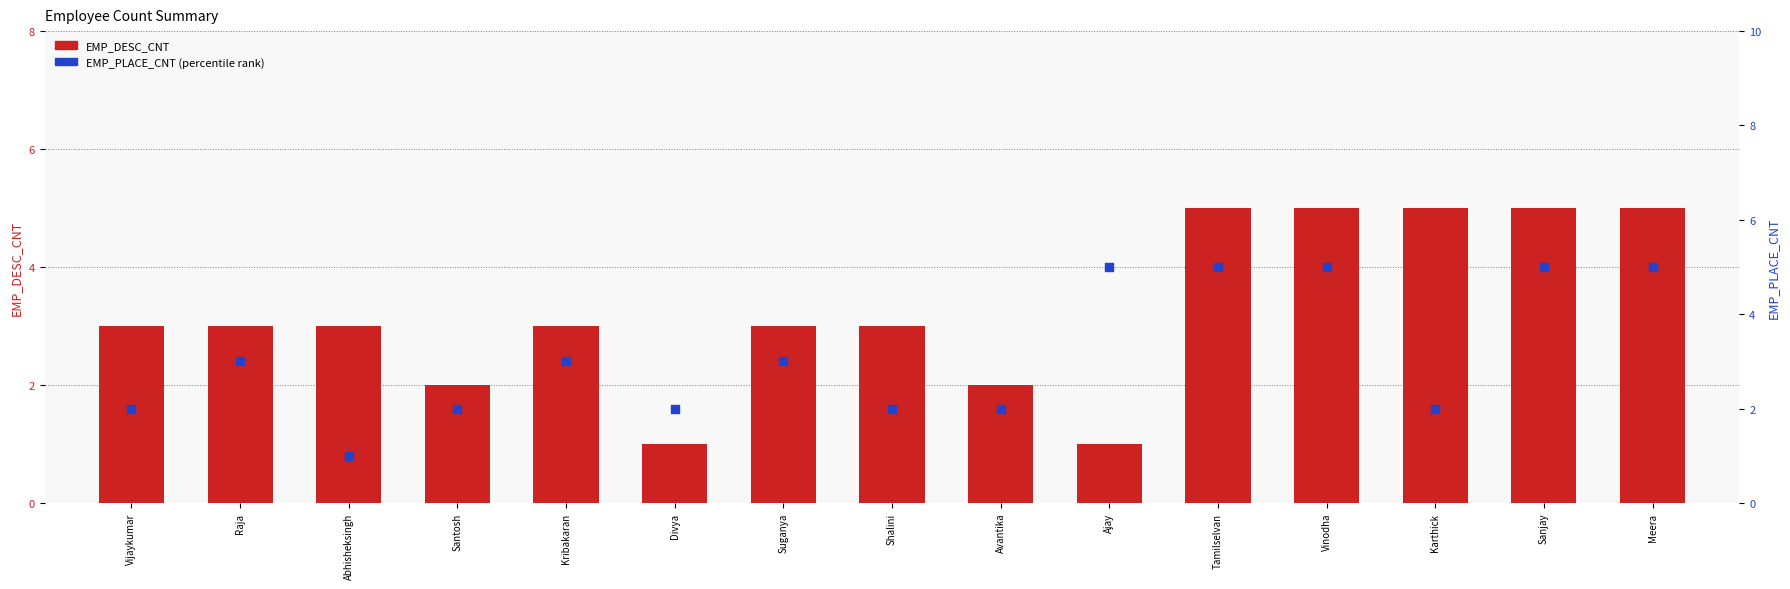

Is the value of EMP_PLACE_CNT at Avantika greater than the value of EMP_DESC_CNT at Kribakaran?

No